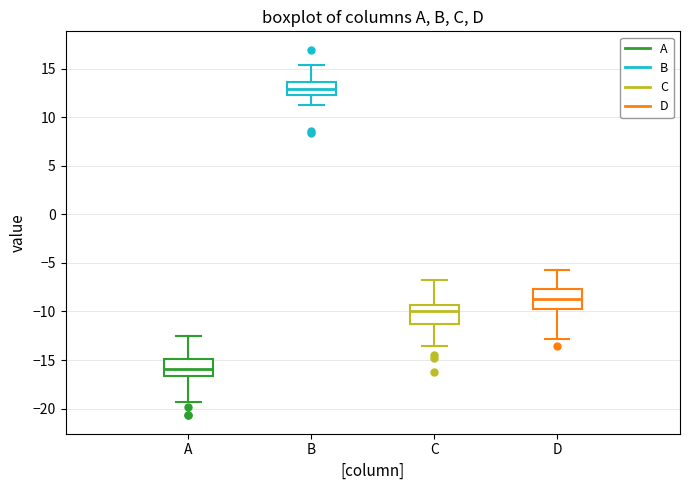

Where is the upper edge of the box for B on the y-axis? The values are not printed on the chart, so give them approximately, as read against the axis.

13.5